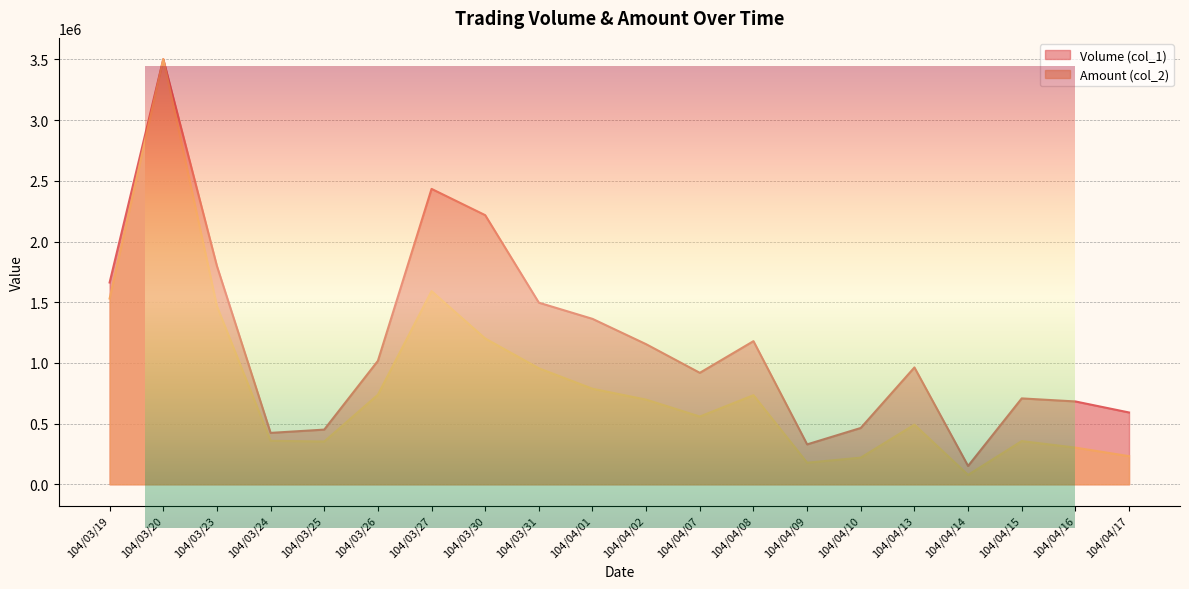

Is it true that Volume (col_1) equals 3502450.0 at 104/03/20?

True